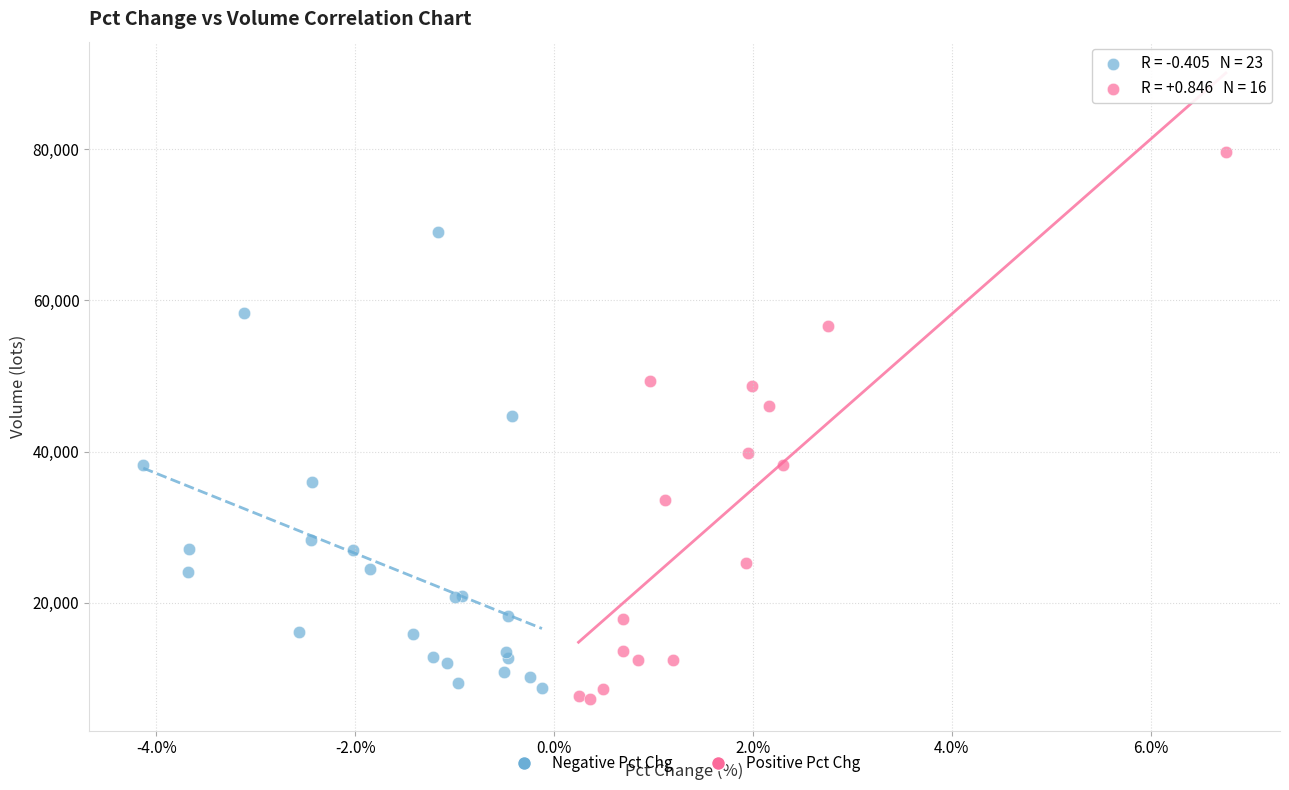

Which series contains the highest Y value?

Positive Pct Chg